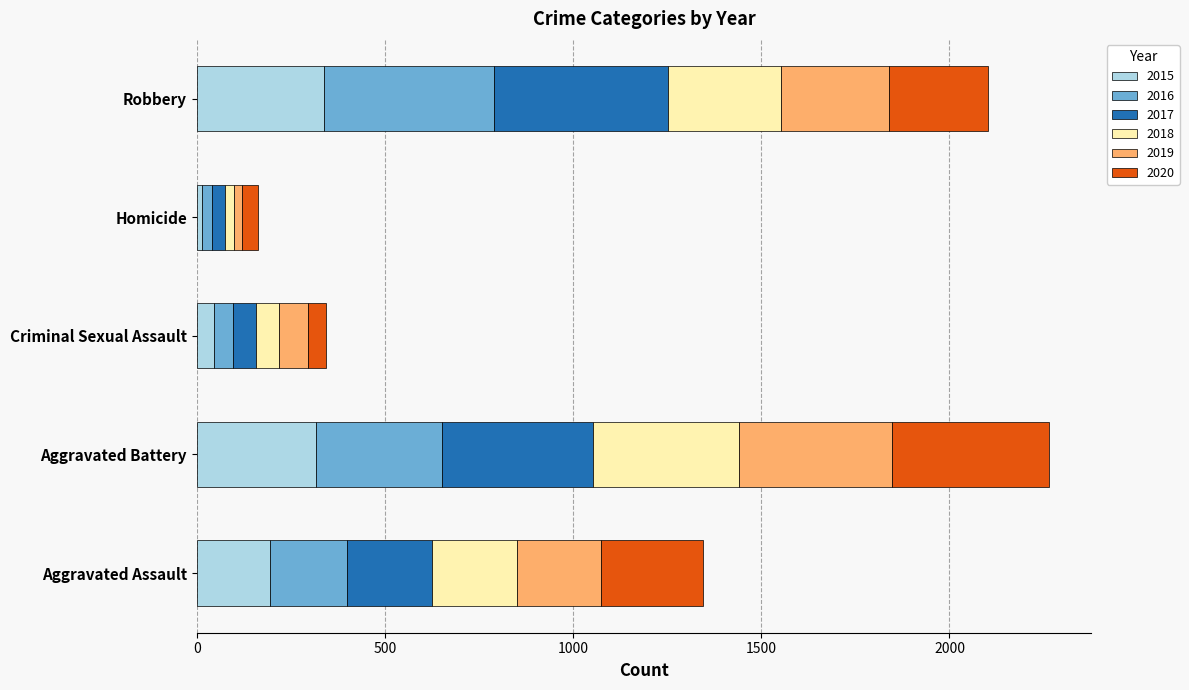

The 2015 series shows 337 at Robbery. True or false?

True